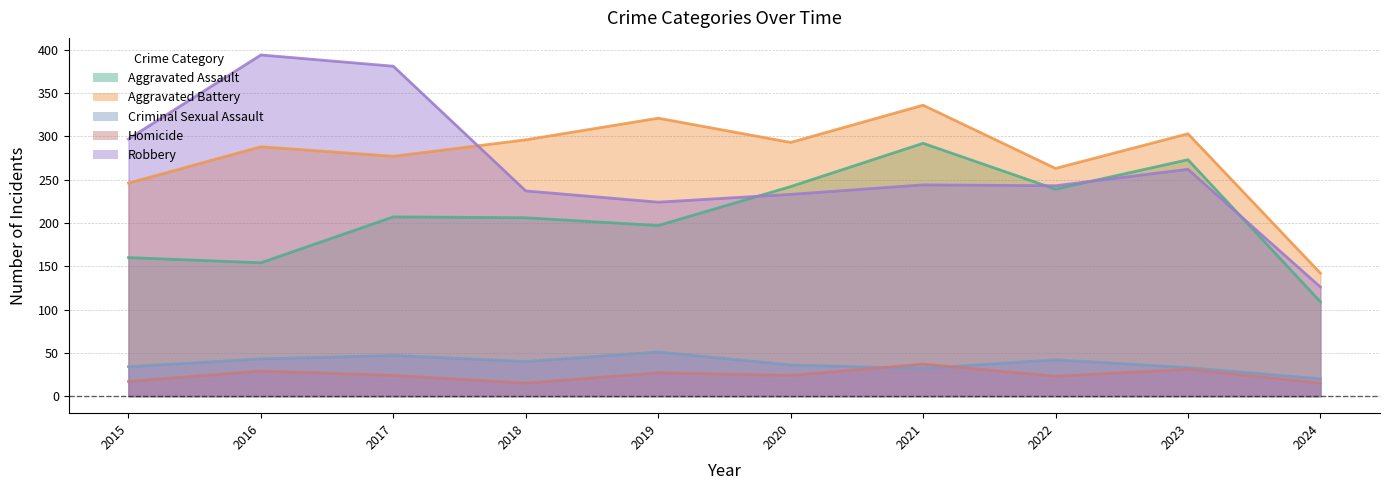

What is the average value of the Aggravated Battery series?

276